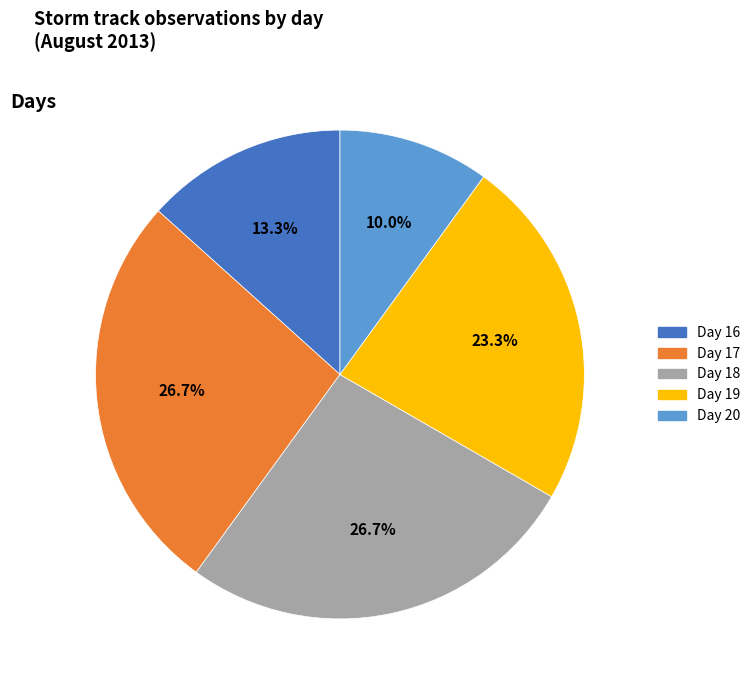

What percentage is NOT represented by Day 19?

76.7%